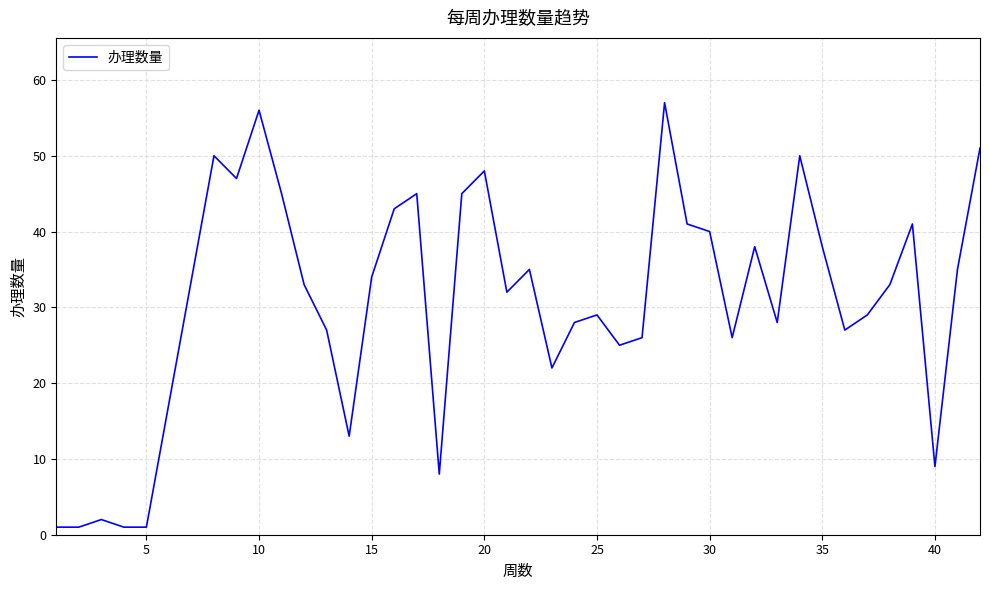

What is the difference between the maximum and minimum values?

56